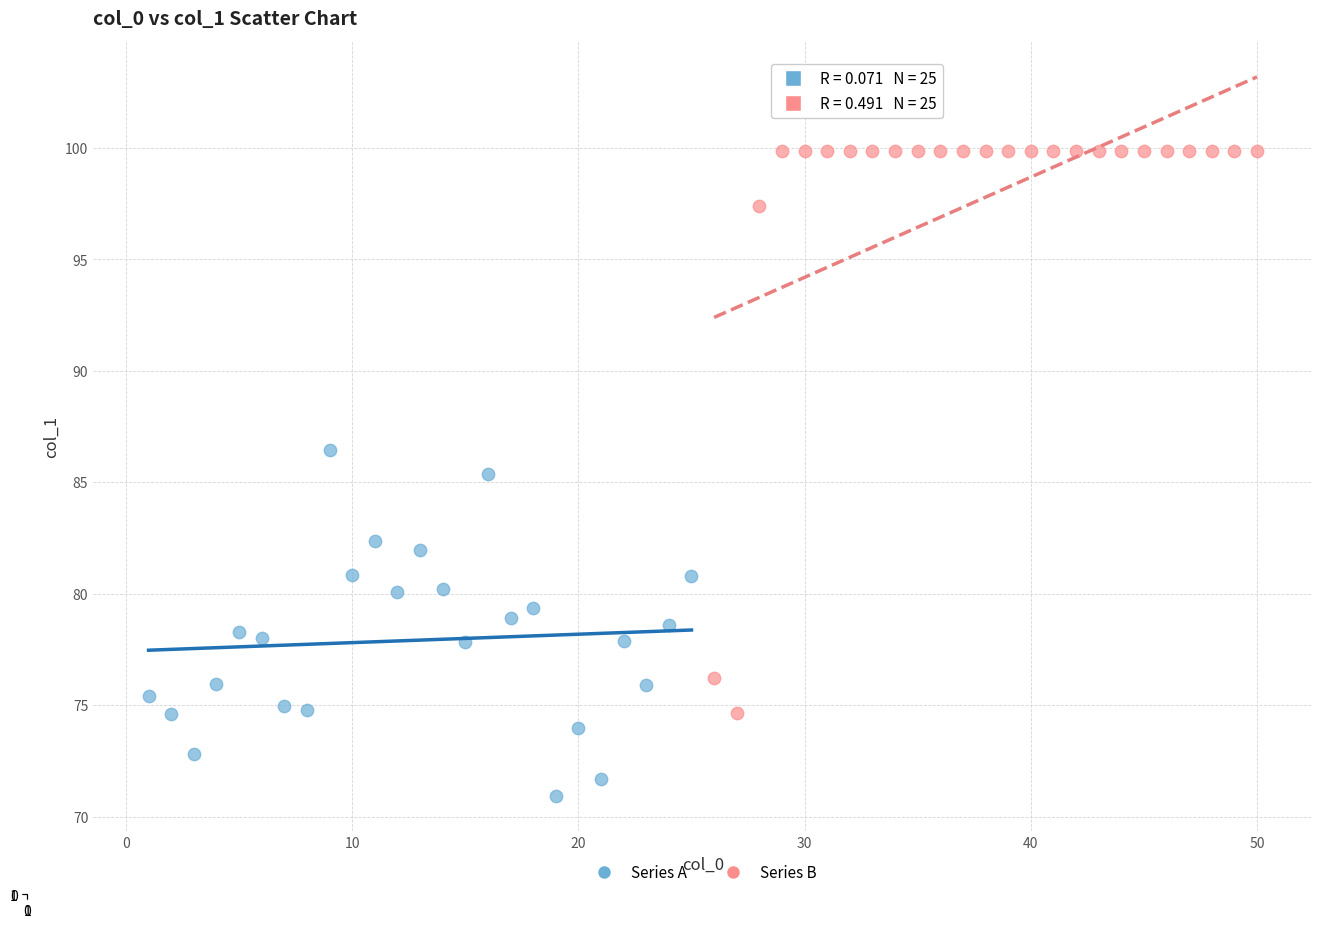

Which series has the widest spread of Y values?

Series B